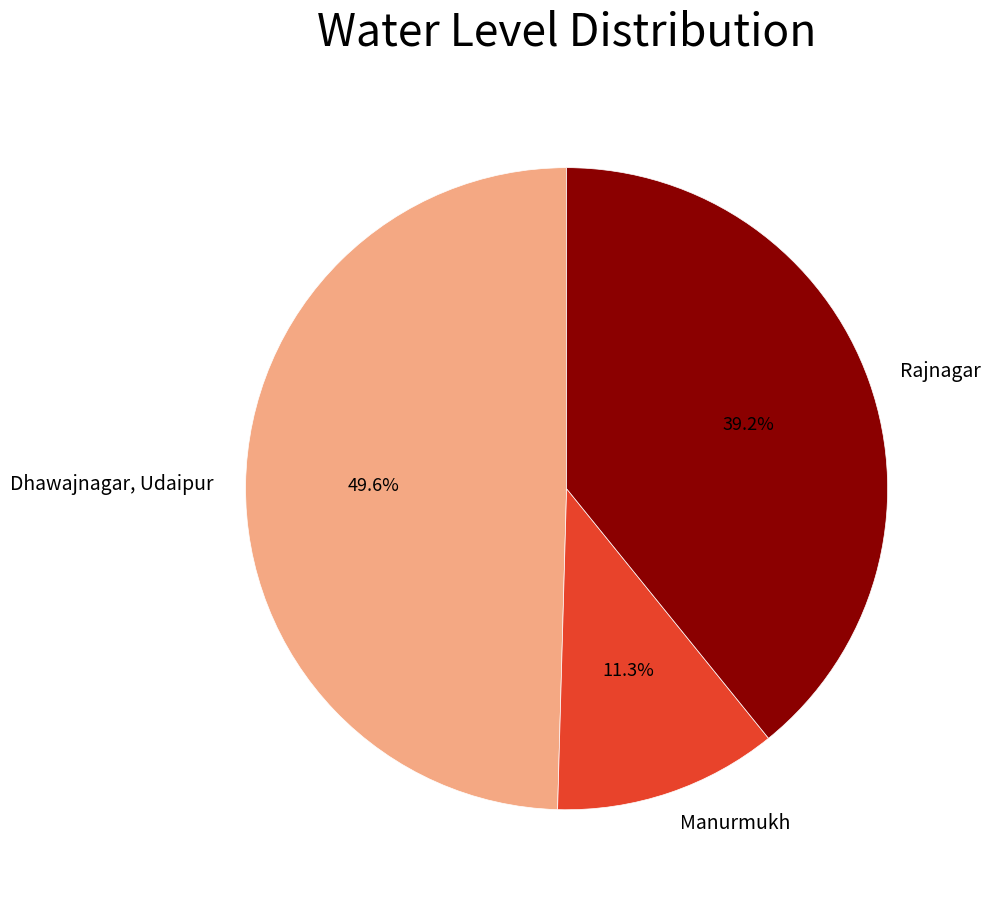

Which has a higher value, Rajnagar or Dhawajnagar, Udaipur?

Dhawajnagar, Udaipur